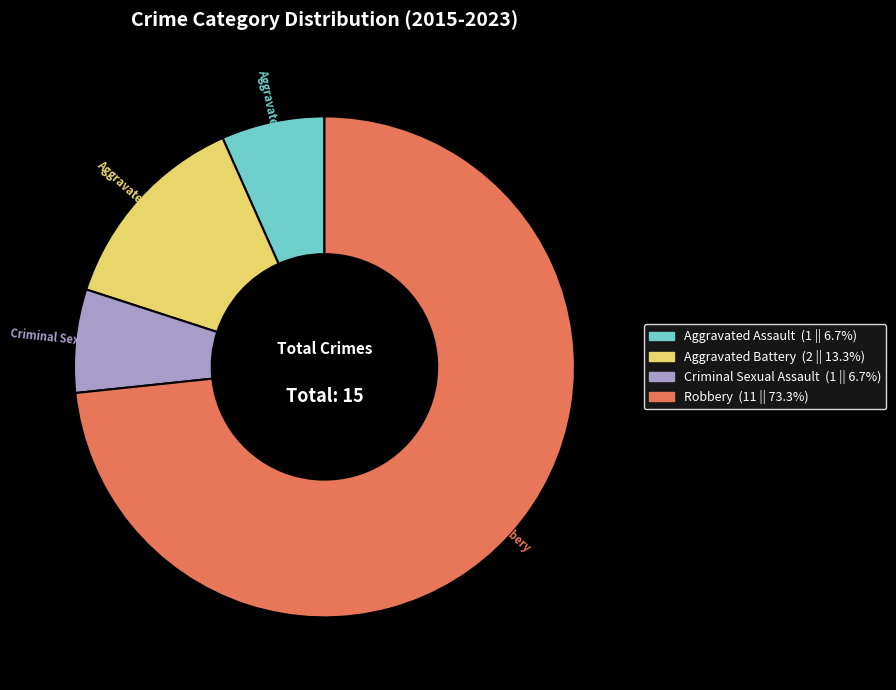

Combined, do Aggravated Assault and Robbery account for over 50%?

Yes